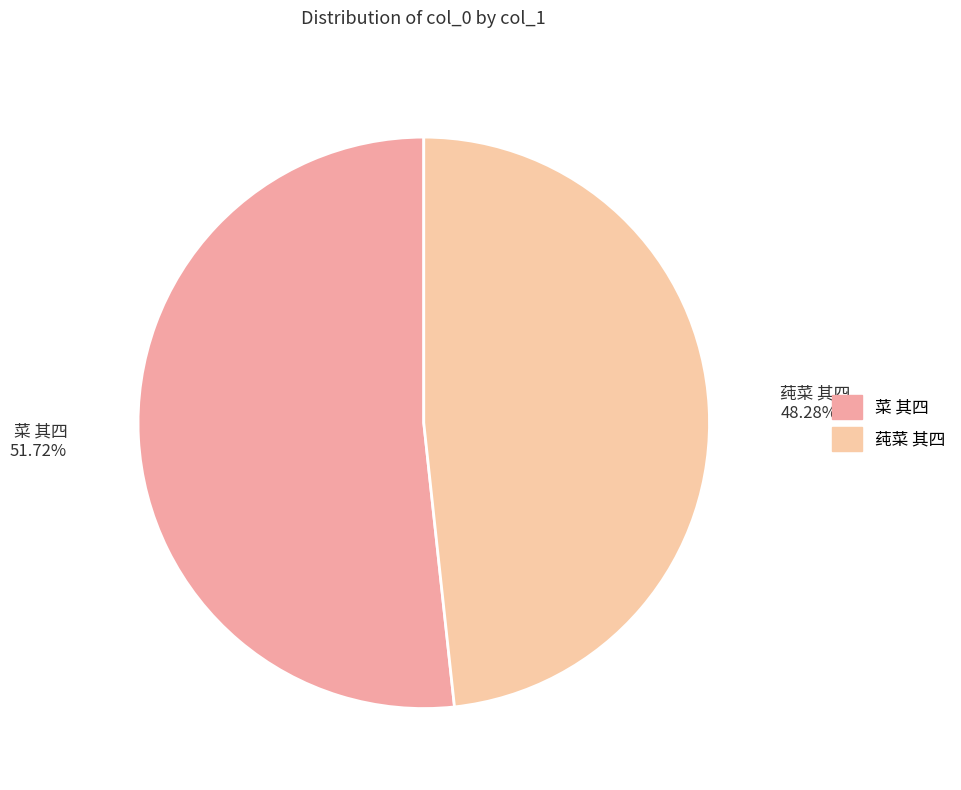

Rank the categories by value from highest to lowest.

菜 其四, 莼菜 其四